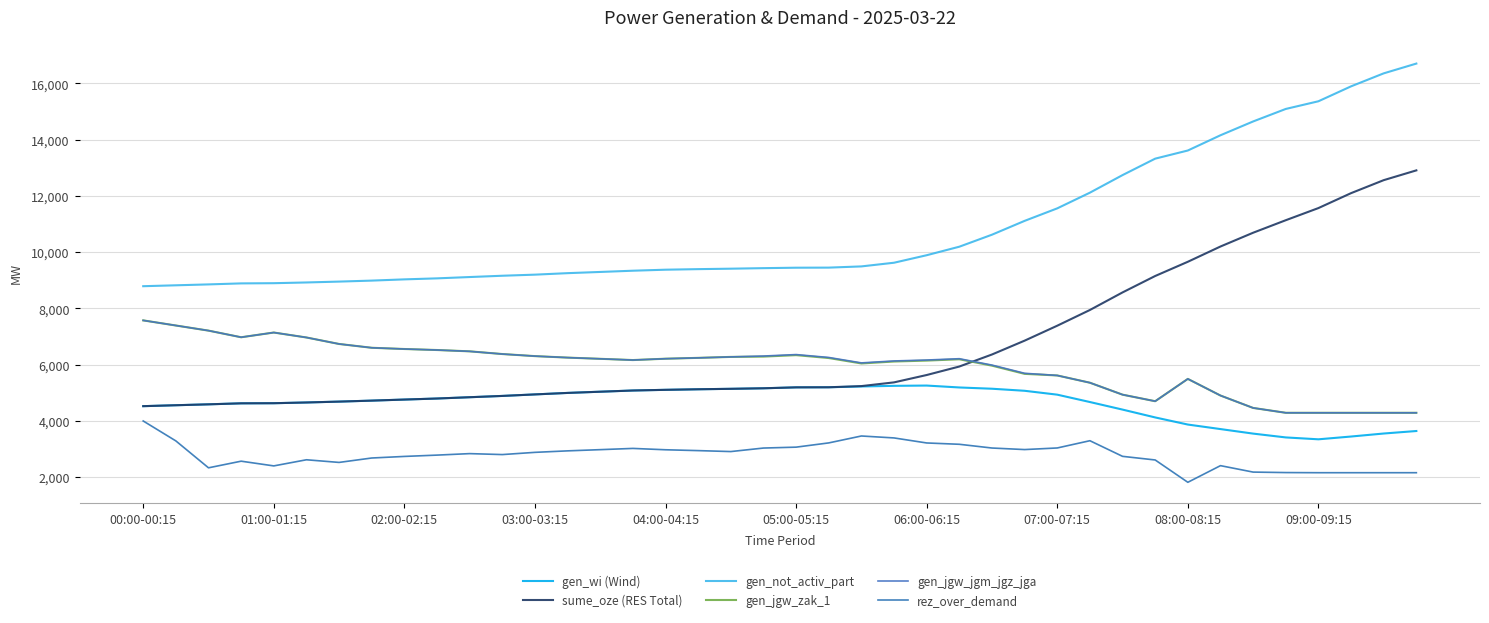

What is the value of the gen_wi (Wind) point at the 6th from the left?

4652